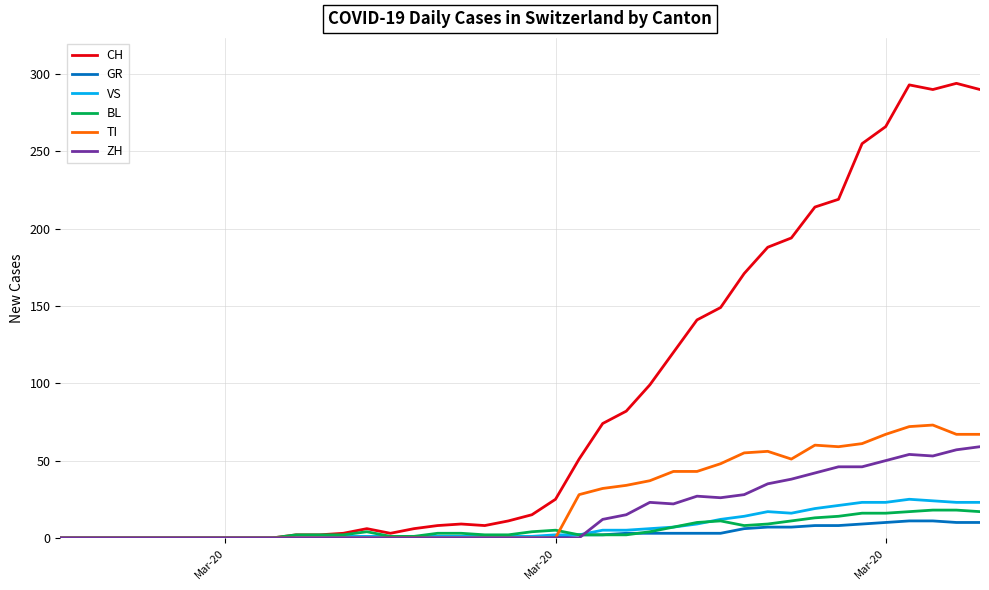

What is the difference between the maximum and second lowest values in the BL series?

18